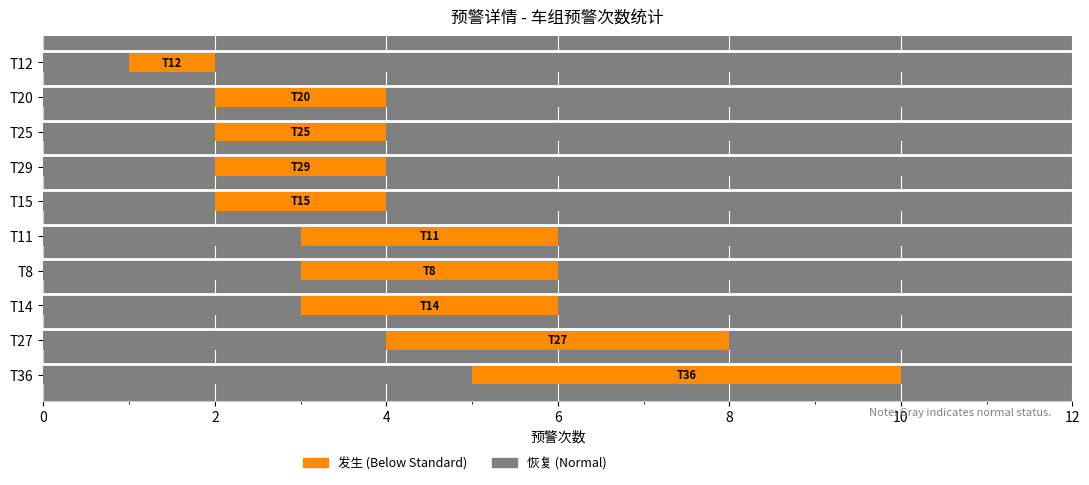

What is the minimum value shown in the chart?

1